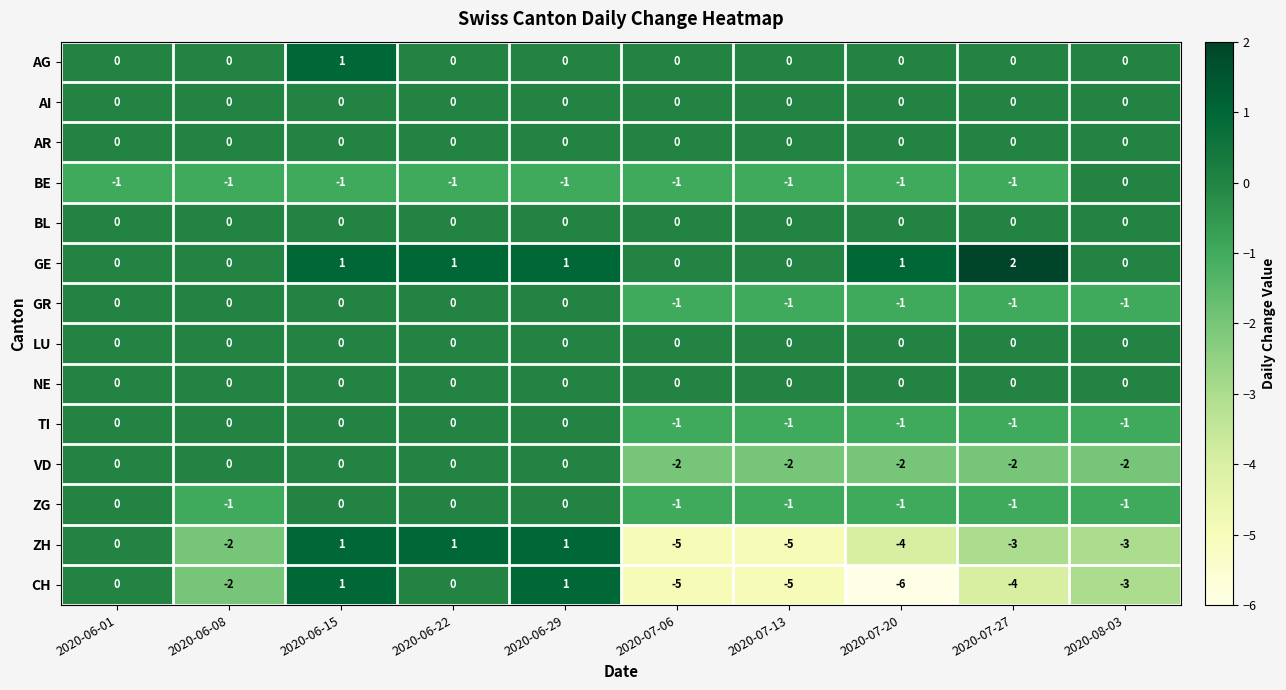

Which series has the largest total across all categories?

GE